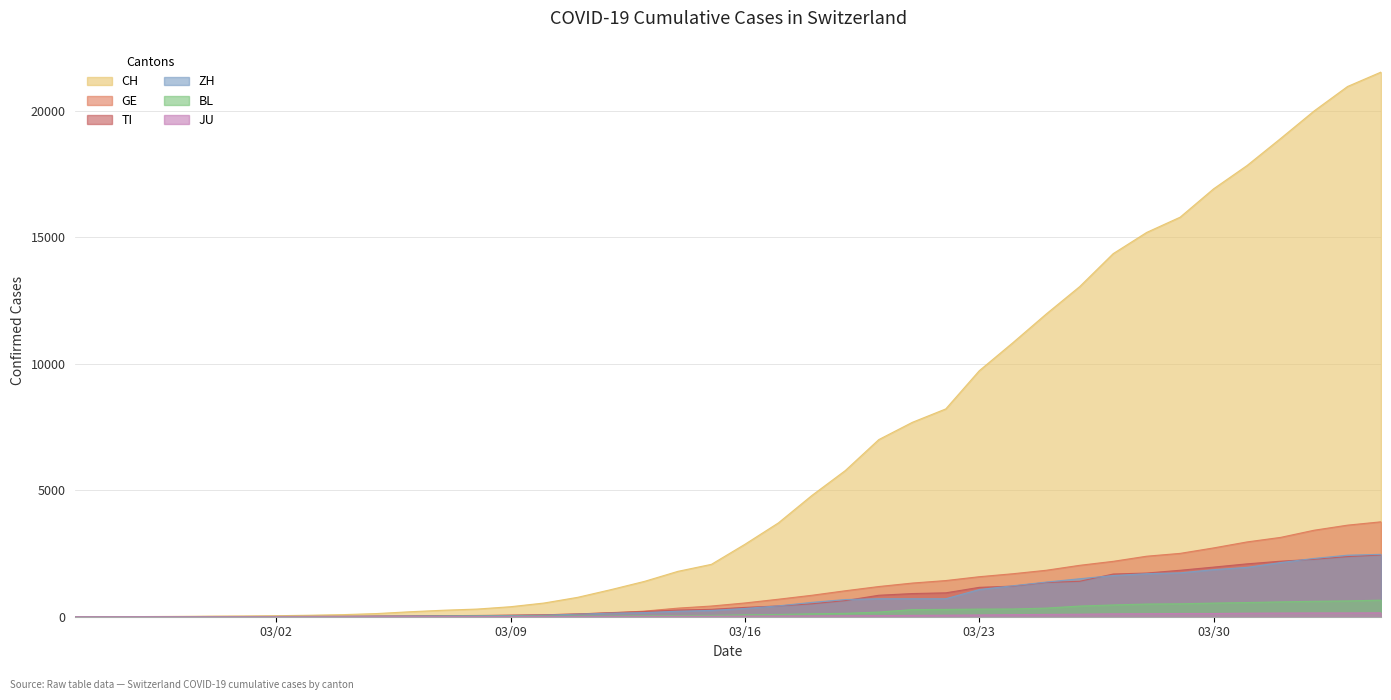

What is the difference between the highest and lowest values at 03/02?

39